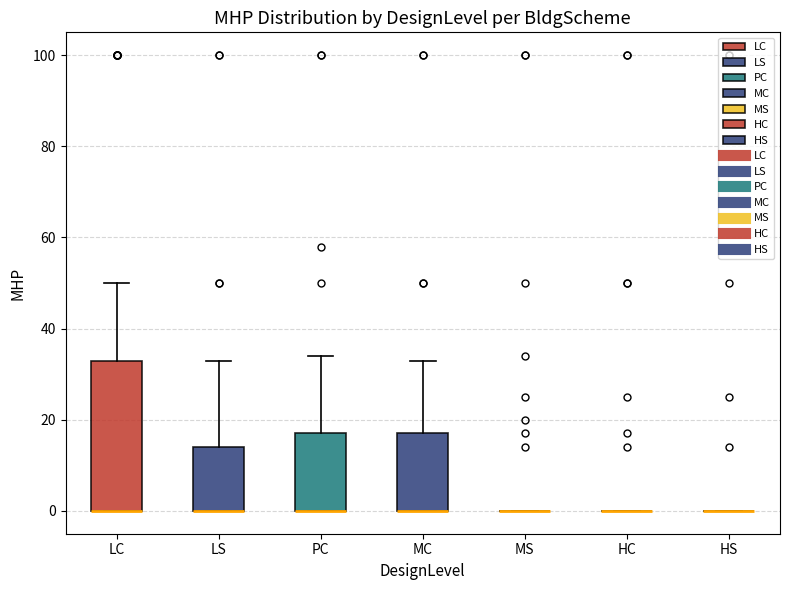

Reading left to right, transcribe this box plot: for each box, give where its median line is, the range the box spans, and where its two whiskers end, as read against the y-axis. The values are not printed on the chart, so give them approximately, as read against the axis.

LC: median 0 (drawn on the box's lower edge), box 0 to 34, whiskers 0 to 50
LS: median 0 (drawn on the box's lower edge), box 0 to 14, whiskers 0 to 34
PC: median 0 (drawn on the box's lower edge), box 0 to 18, whiskers 0 to 34
MC: median 0 (drawn on the box's lower edge), box 0 to 18, whiskers 0 to 34
MS: box collapsed to a line at 0, whiskers 0 to 0
HC: box collapsed to a line at 0, whiskers 0 to 0
HS: box collapsed to a line at 0, whiskers 0 to 0